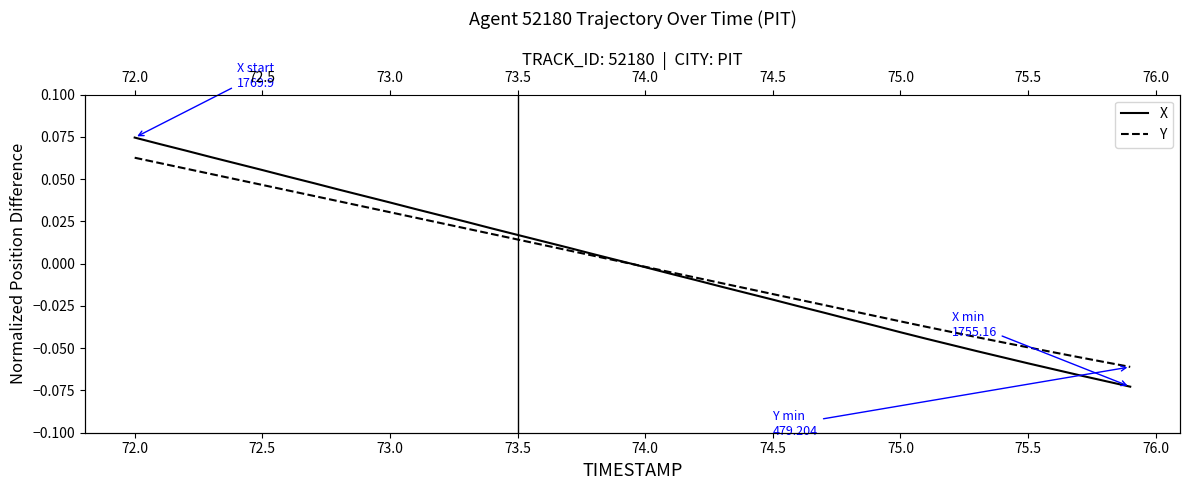

Which series has the largest total across all categories?

X